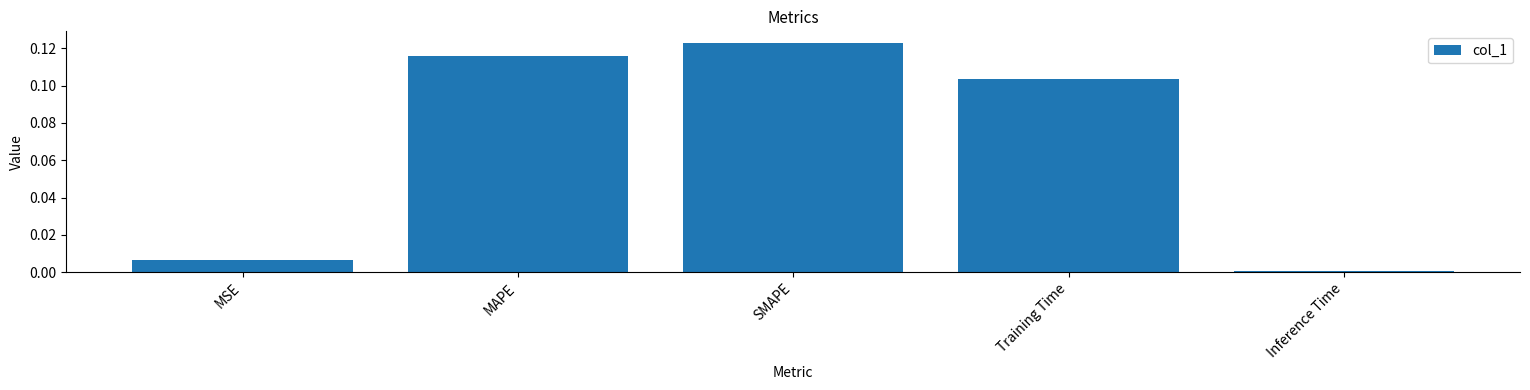

What is the label of the 5th bar from the right?

MSE